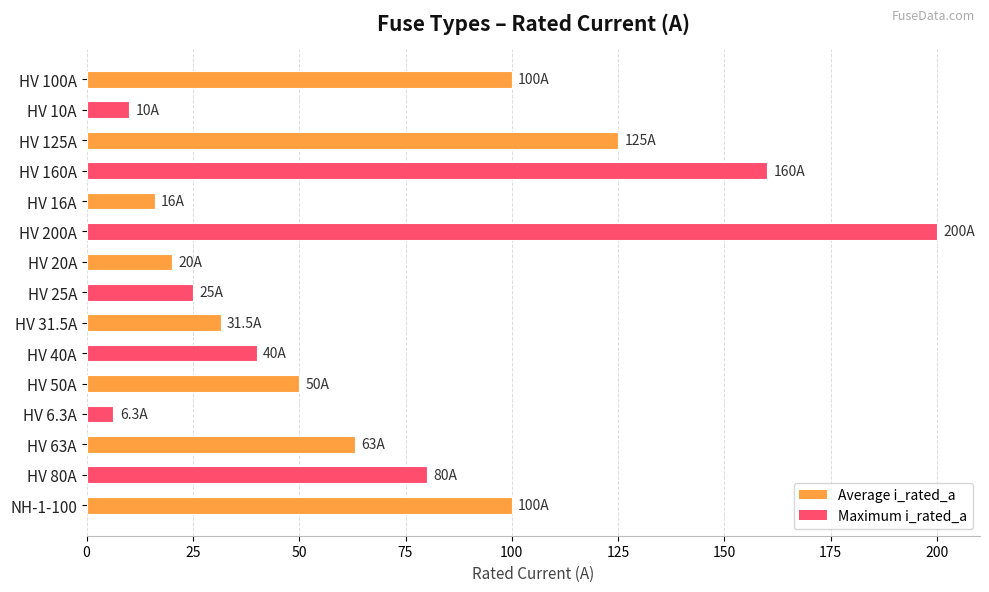

What is the change in value from HV 31.5A to HV 50A?

+18.5